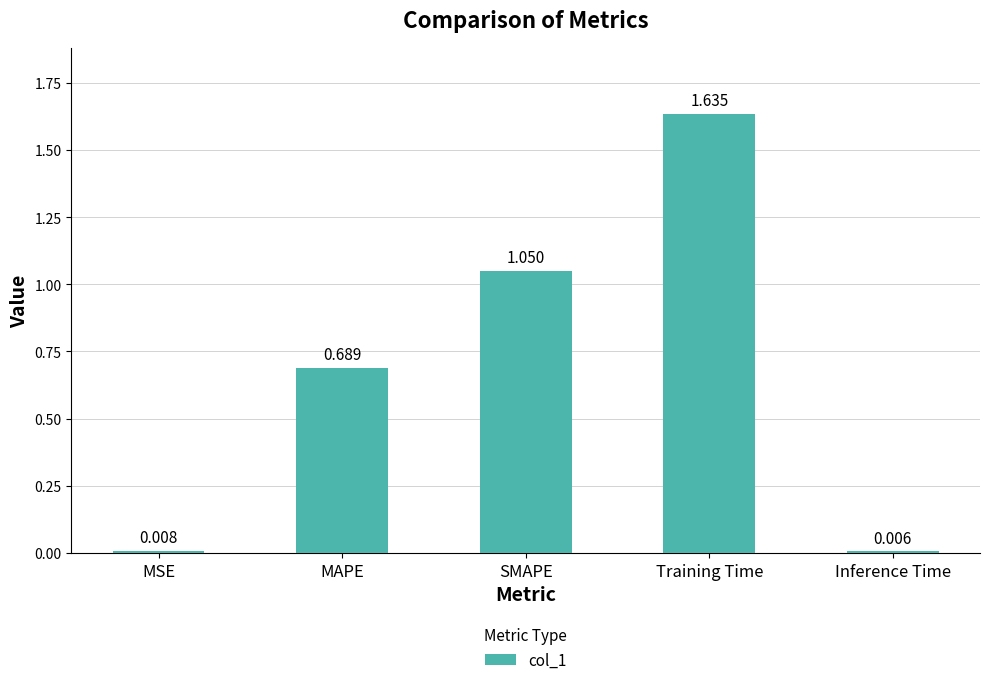

At which label is the value closest to 0?

Inference Time